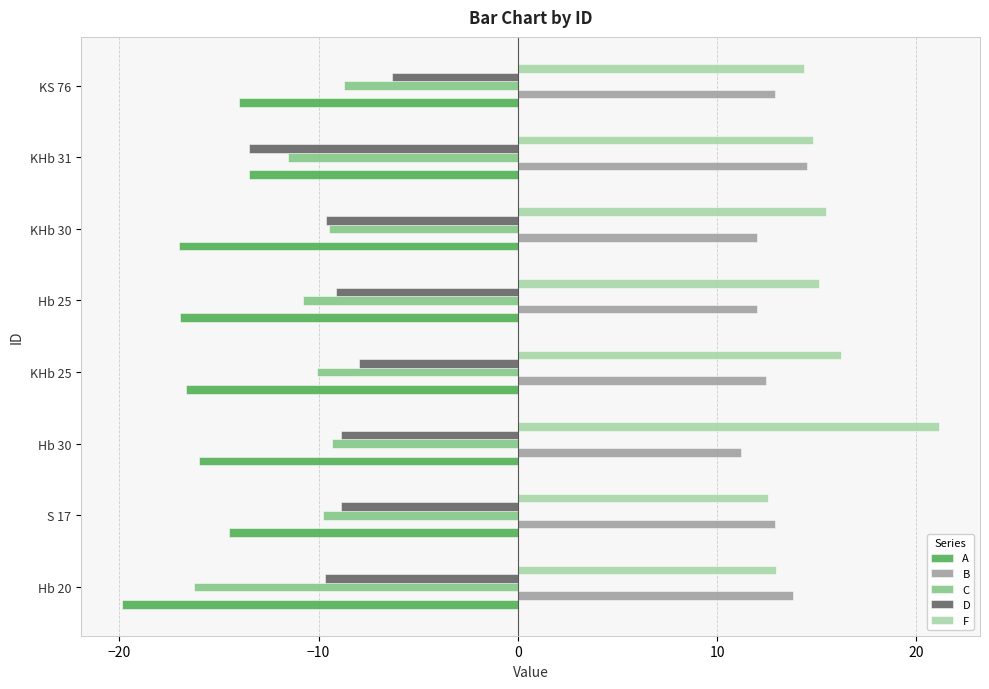

At how many categories does at least one series exceed 0?

8